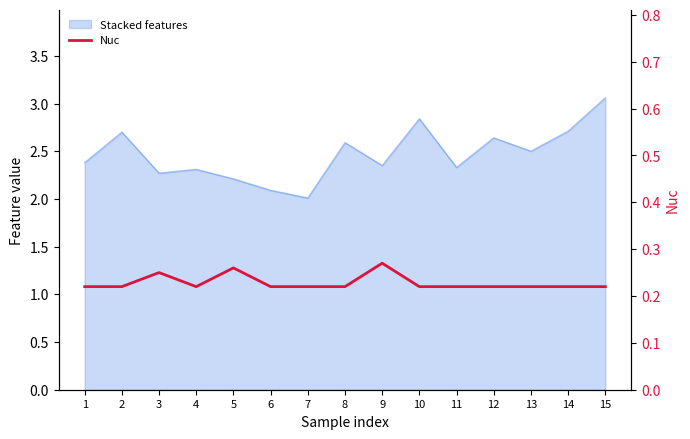

The chart shows a value of 0.3 at 3. True or false?

False